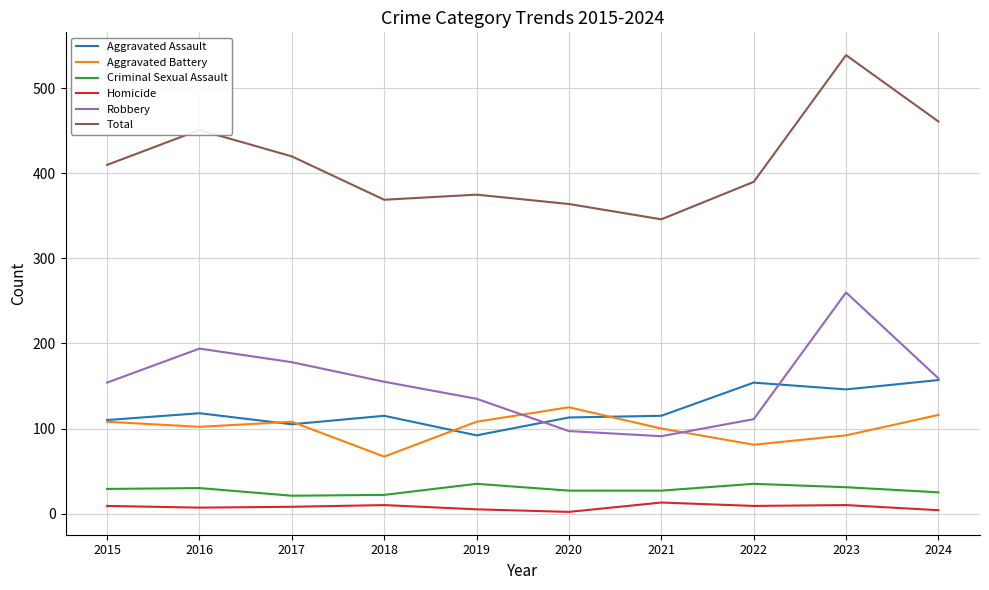

What is the difference between the Robbery values at 2016 and 2020?

97